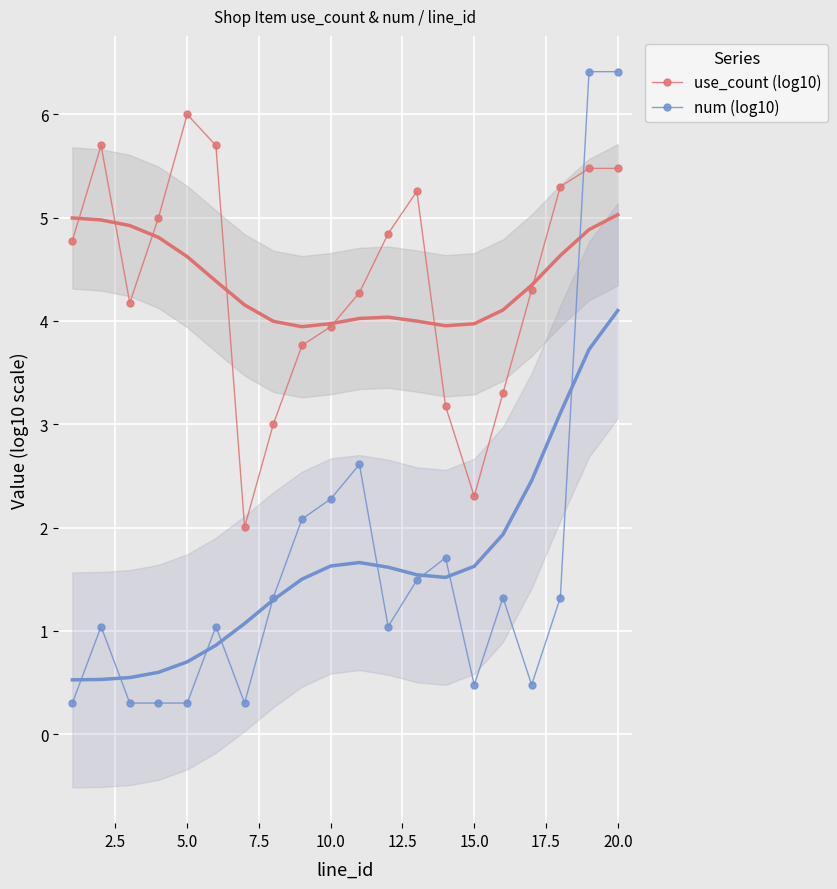

How many times do num (log10) and use_count (log10) cross each other?

1